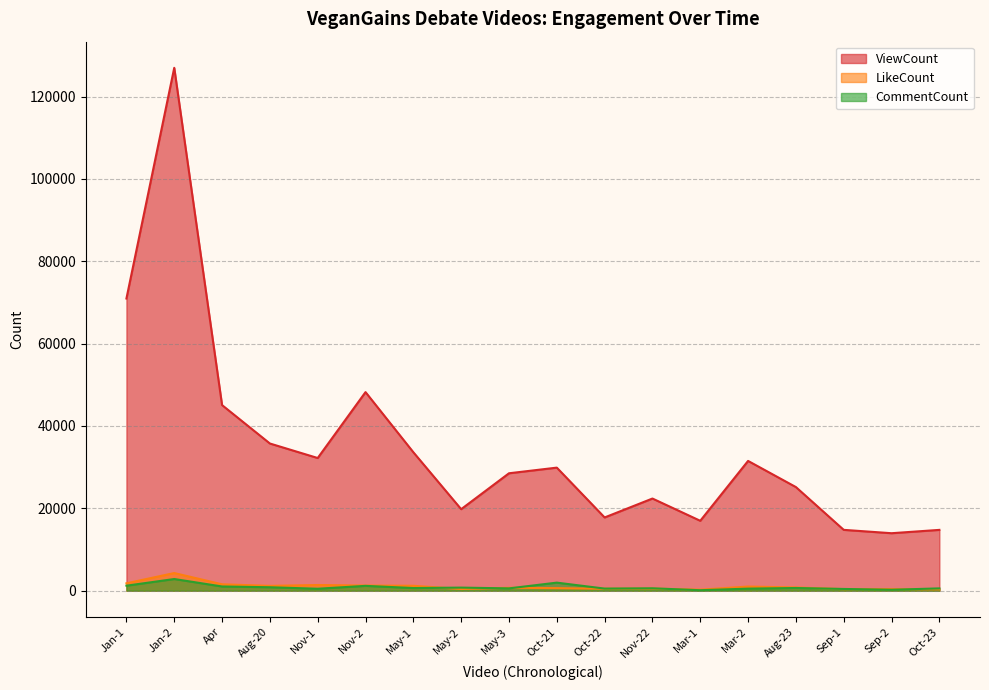

How many lines are shown in the chart?

3